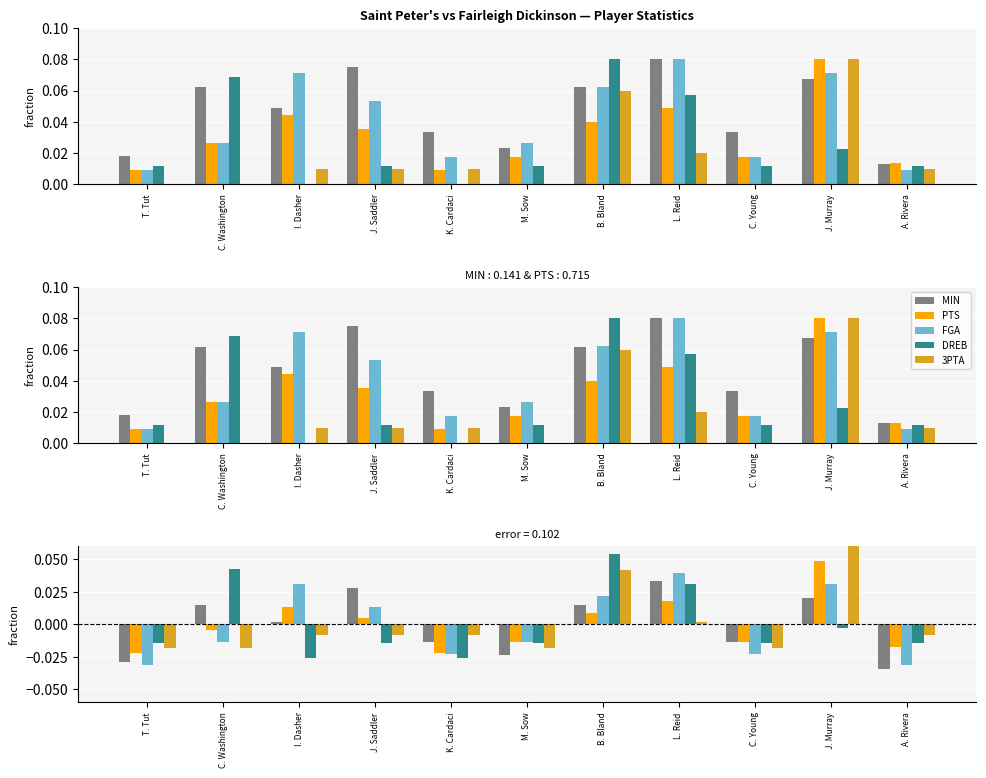

What is the sum of the 3PTA values at A. Rivera and J. Murray?

0.1